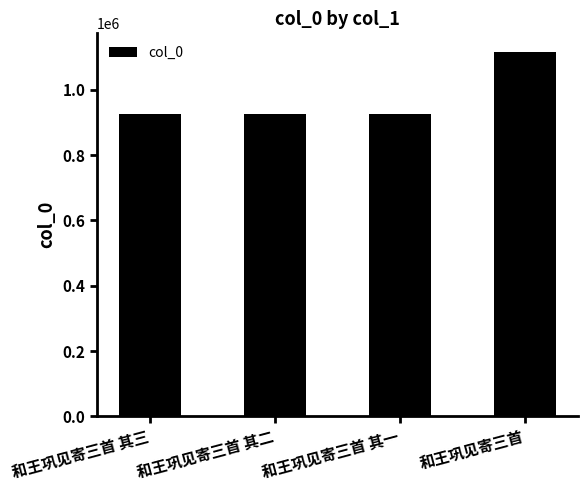

What is the sum of the values at 和王巩见寄三首 其三 and 和王巩见寄三首 其二?

1849521